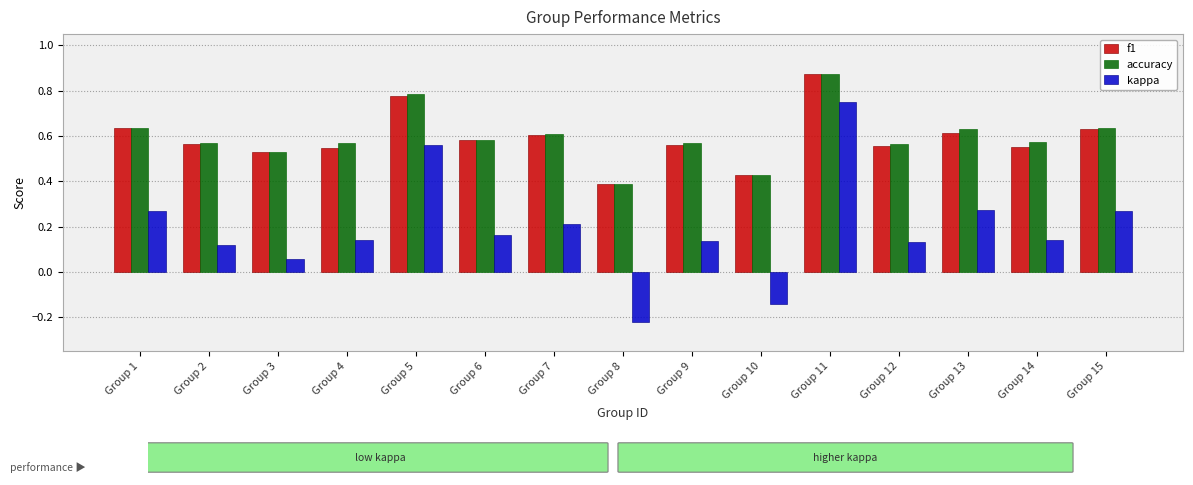

How many distinct data groups are displayed?

3